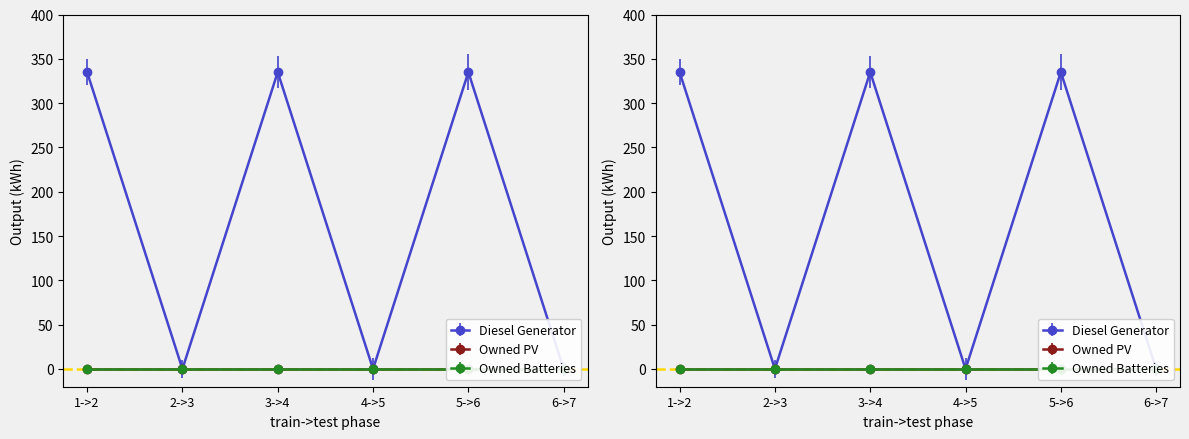

True or false: Owned PV and Diesel Generator intersect in this chart.

False